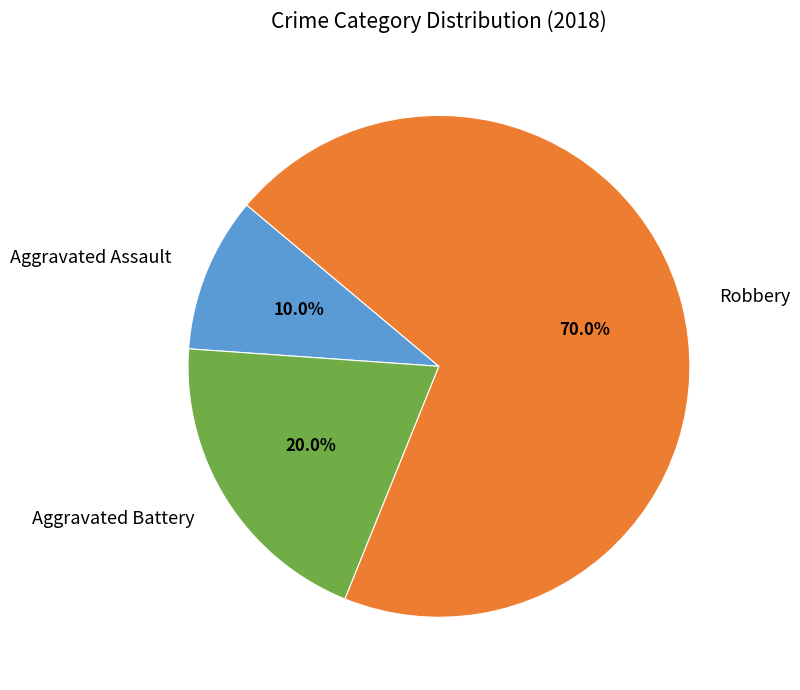

Between Robbery and Aggravated Battery, which is larger?

Robbery